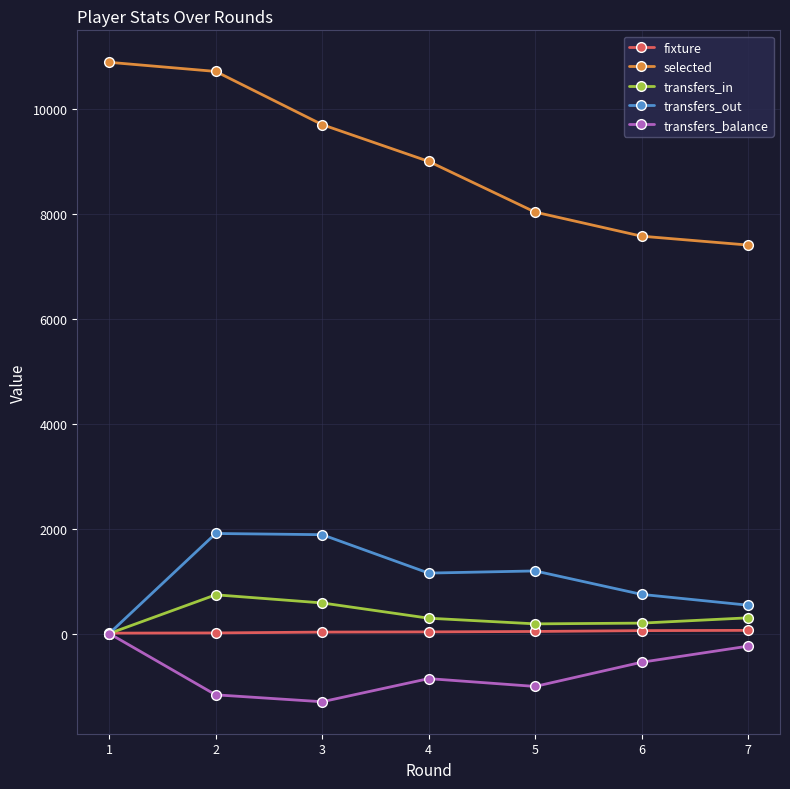

What is the greatest value displayed?

10890